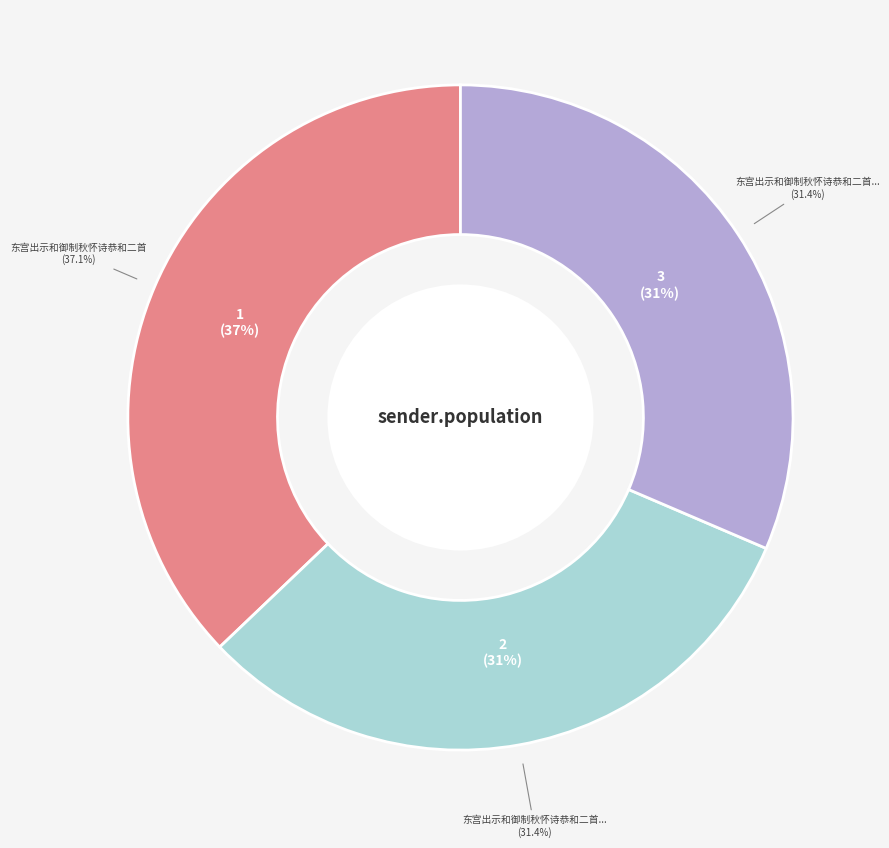

What percentage is the 东宫出示和御制秋怀诗恭和二首 slice, to the nearest percent?

37%